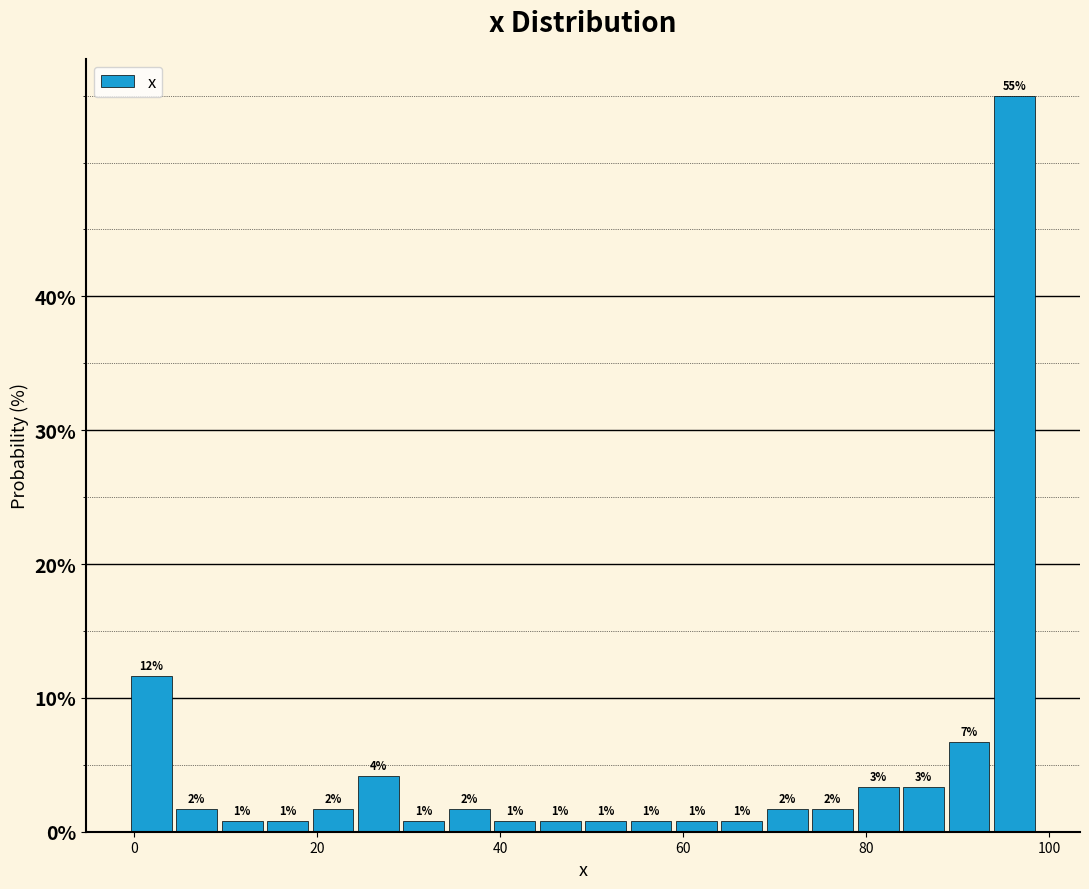

Read against the x-axis, roughly where is the centre of the tallest bar?

96